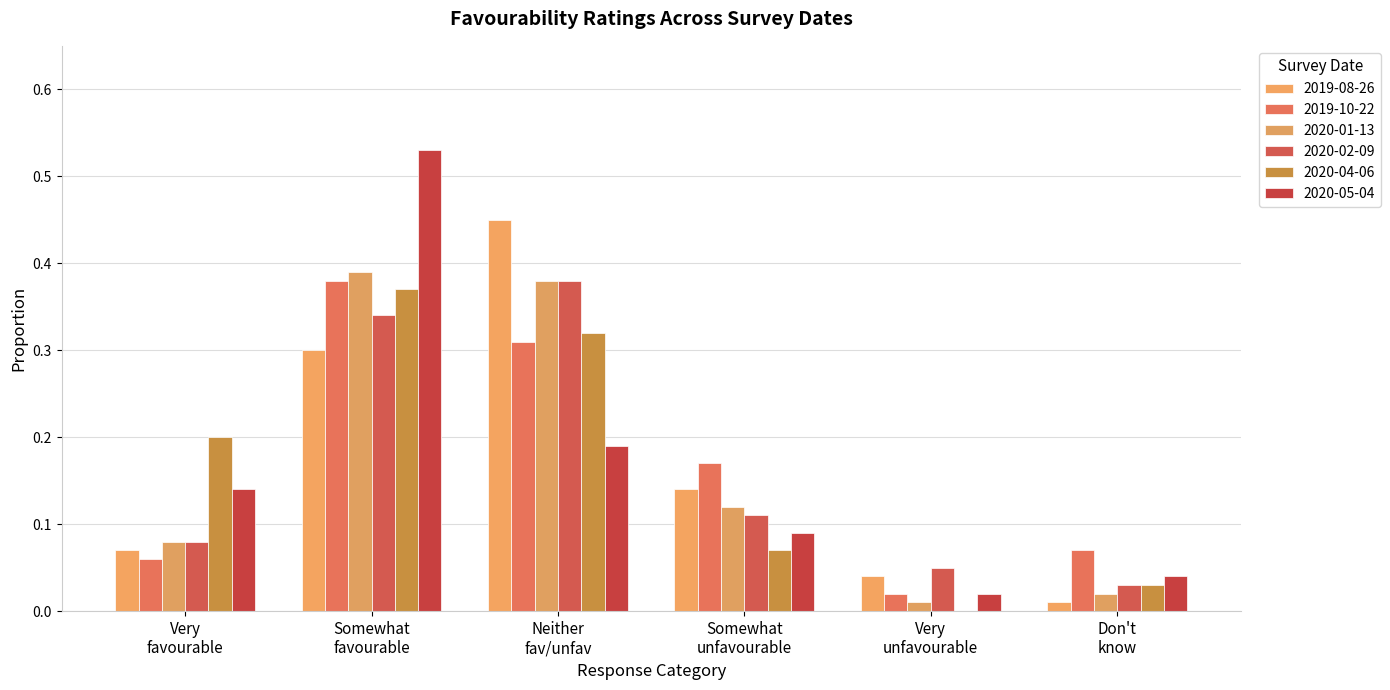

At which label does 2020-04-06 reach its minimum?

Very unfavourable